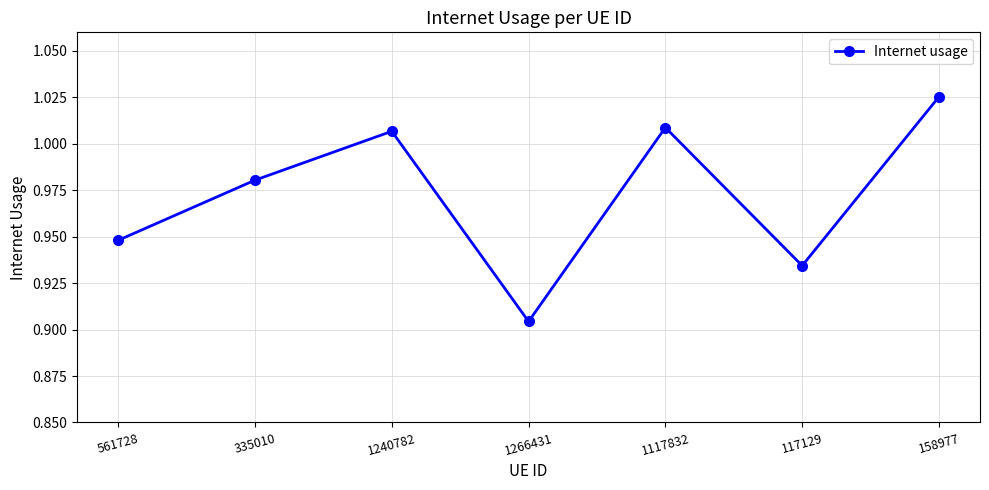

How many lines are shown in the chart?

1